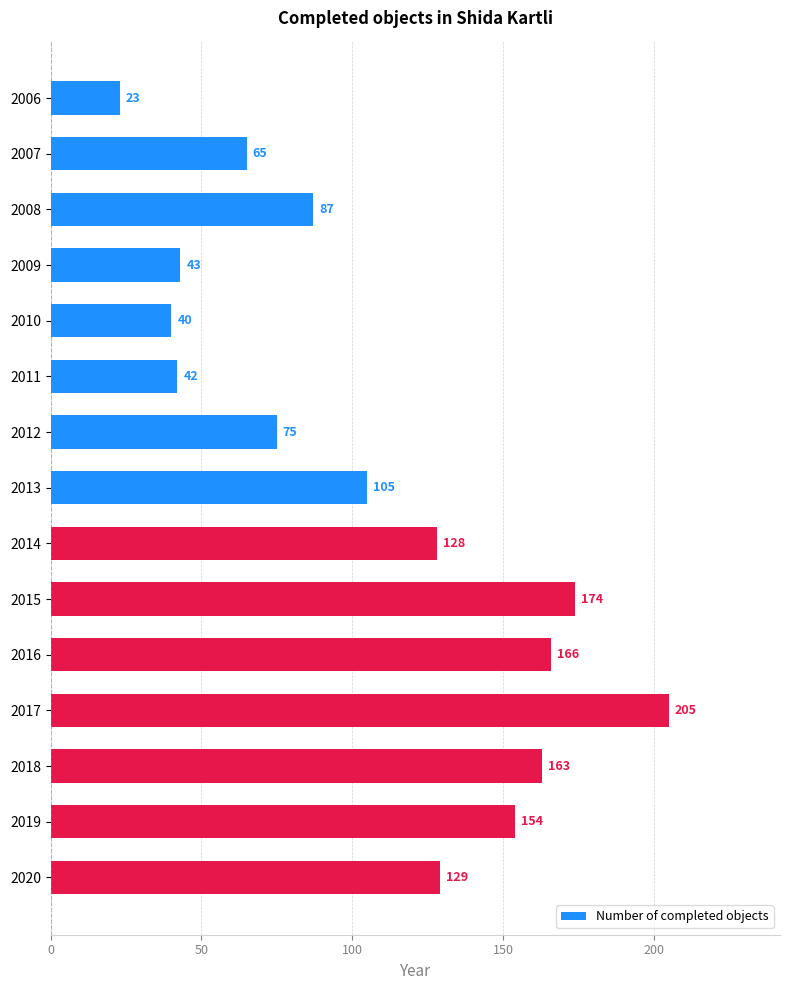

What is the minimum value shown in the chart?

23